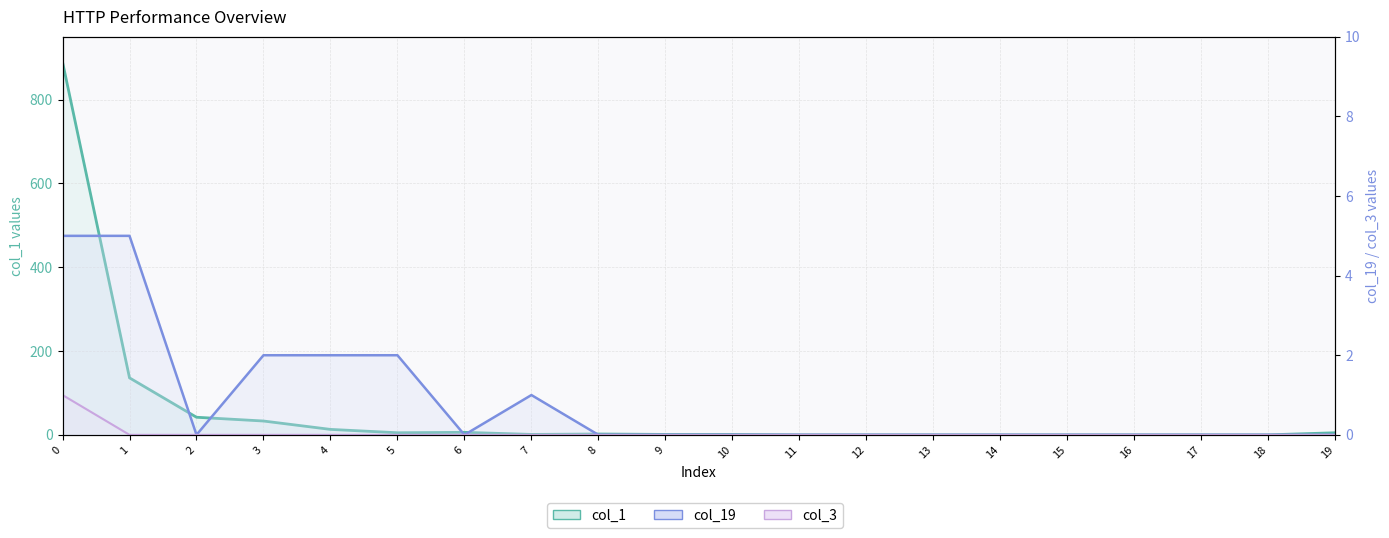

At how many categories does at least one series exceed 198?

1